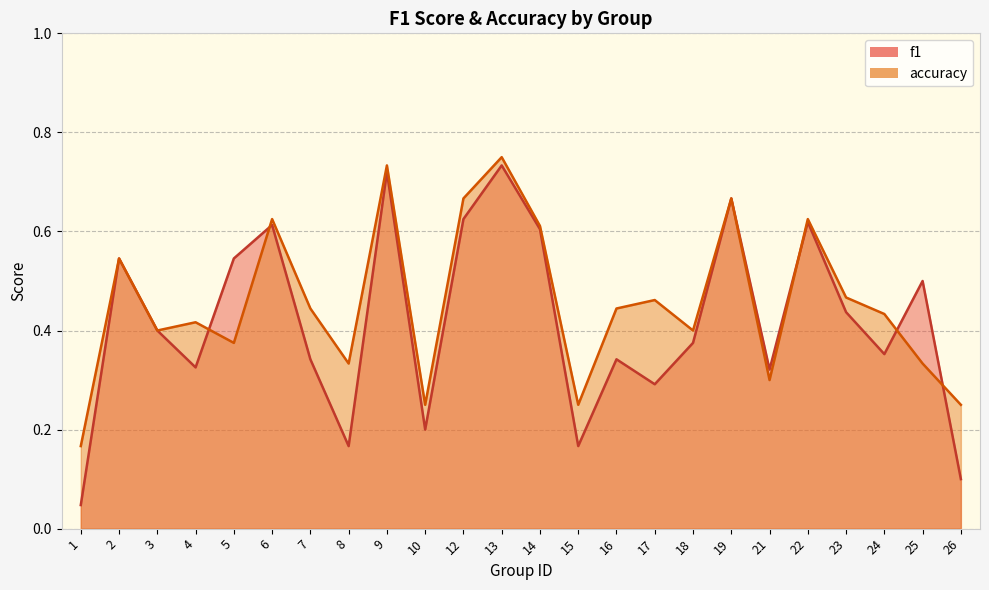

The accuracy series shows 0.4 at 5. True or false?

True